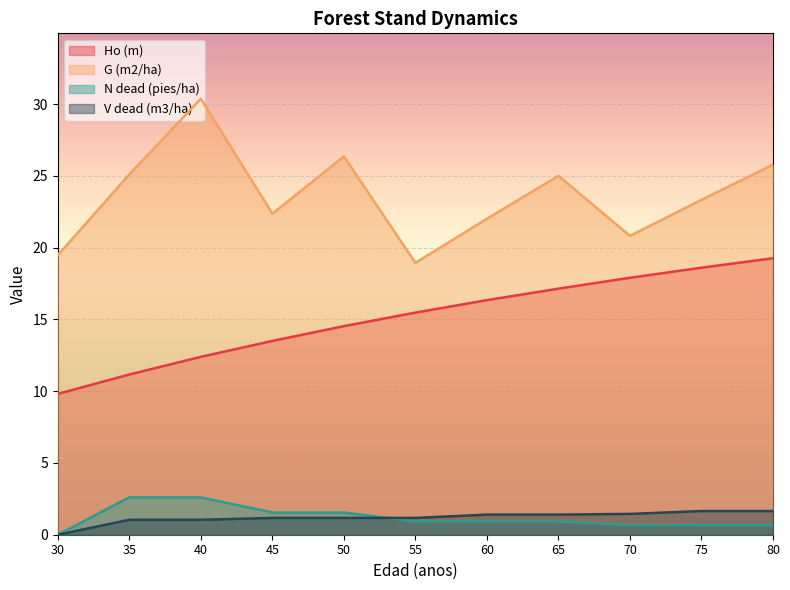

What is the value of the V dead (m3/ha) point at the 10th from the left?

1.6